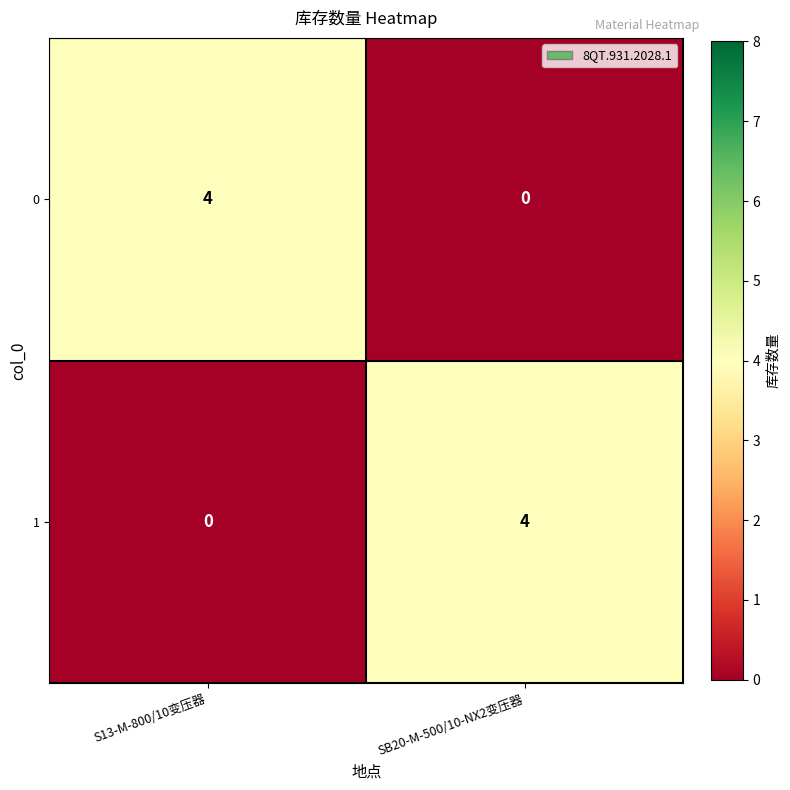

At S13-M-800/10变压器, list the series in order from largest to smallest.

0, 1